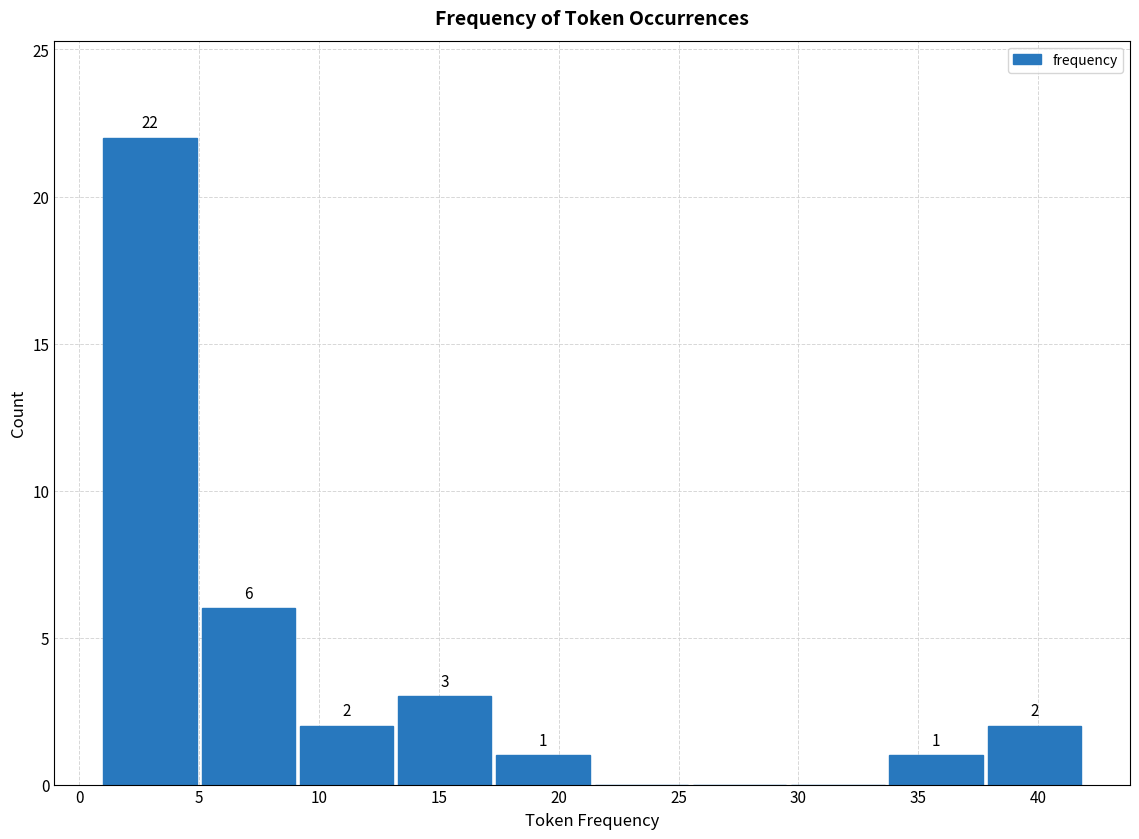

Over which range of the x-axis is the bar tallest?

1.0 to 5.1